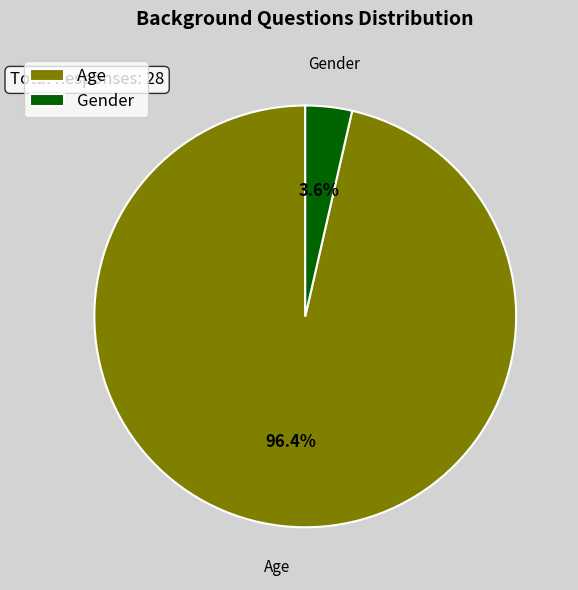

The Age slice represents 96% of the pie. True or false?

True